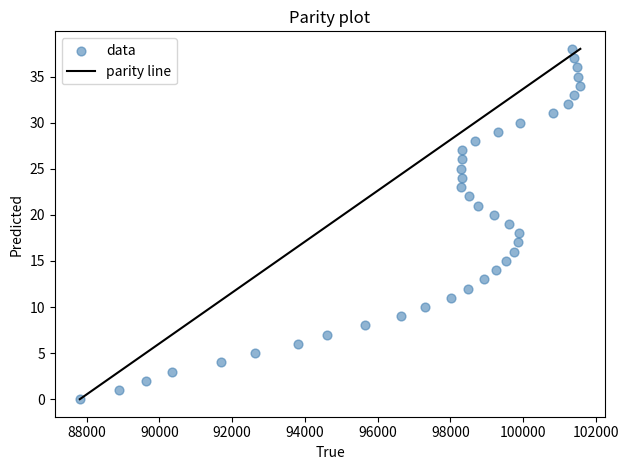

What is the range of Y values (max minus min)?

38